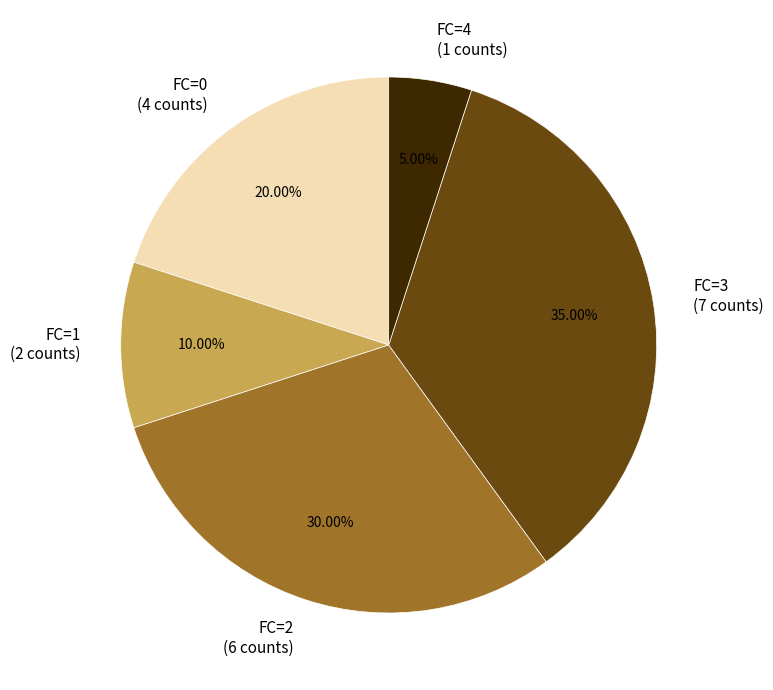

Combined, do FC=1 and FC=3 account for over 50%?

No